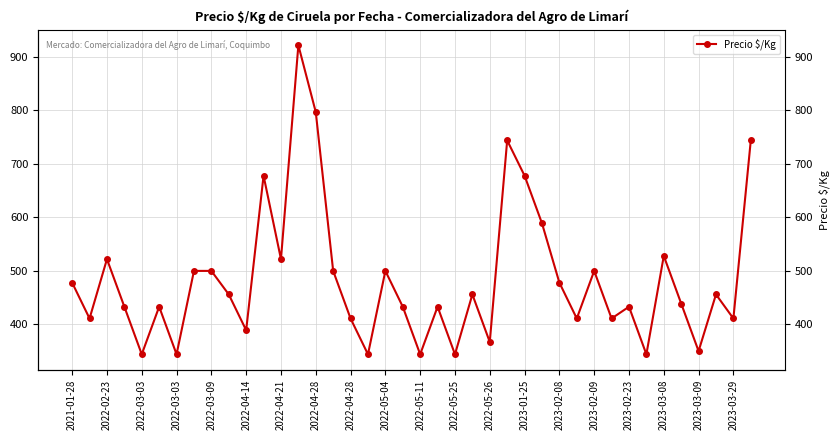

What is the greatest value displayed?

922